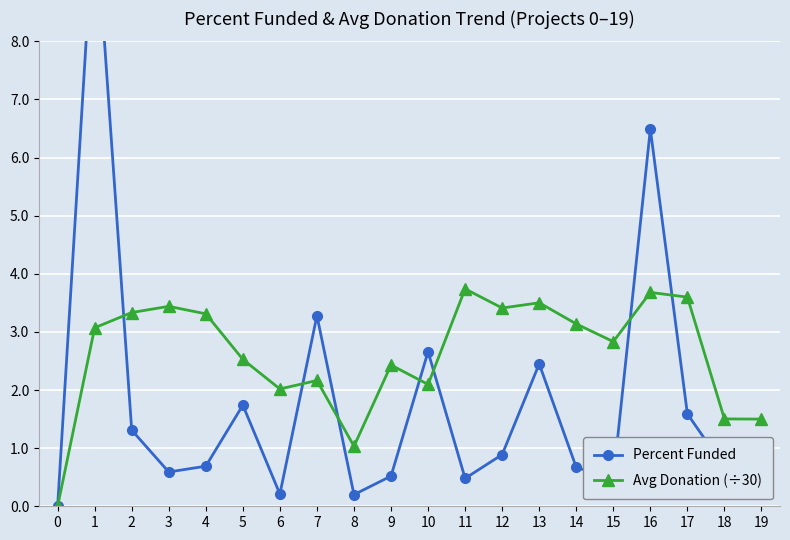

How many distinct data groups are displayed?

2